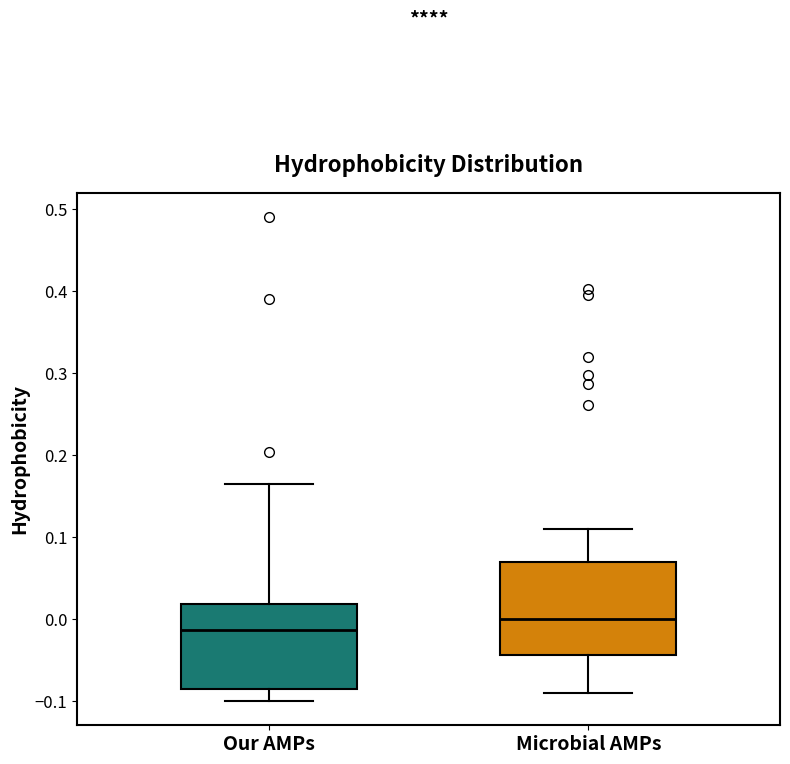

Which box has the lowest median line?

Our AMPs